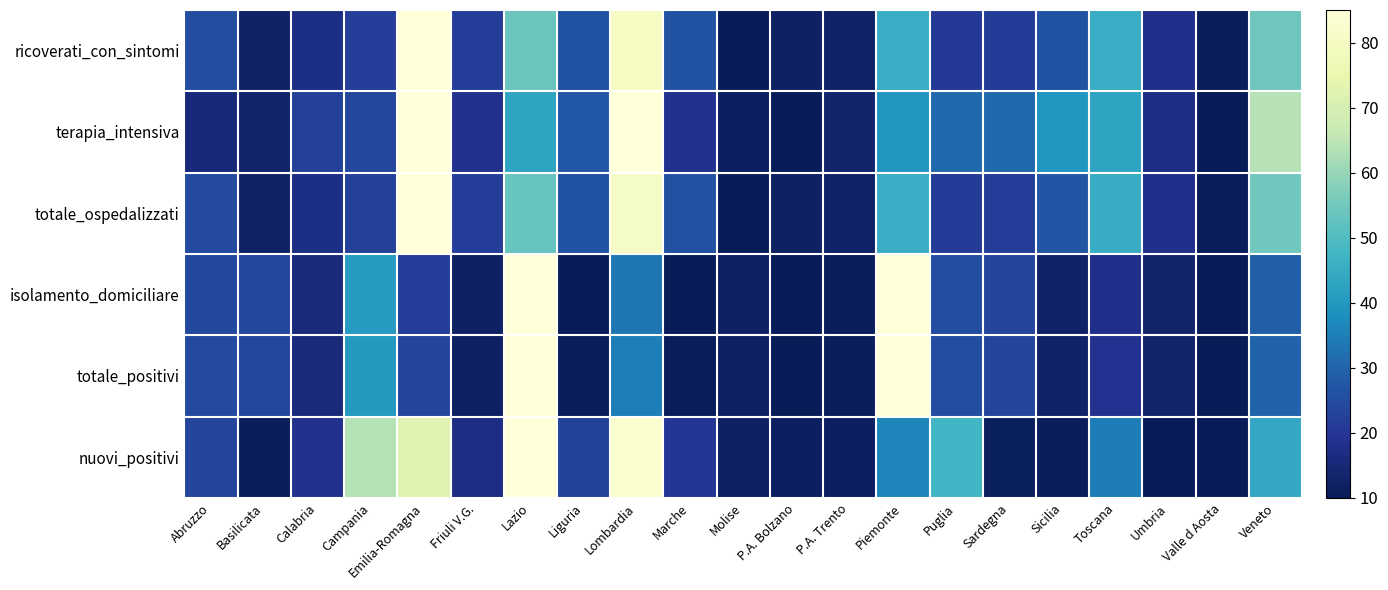

Which category has the highest value across all series?

Emilia-Romagna